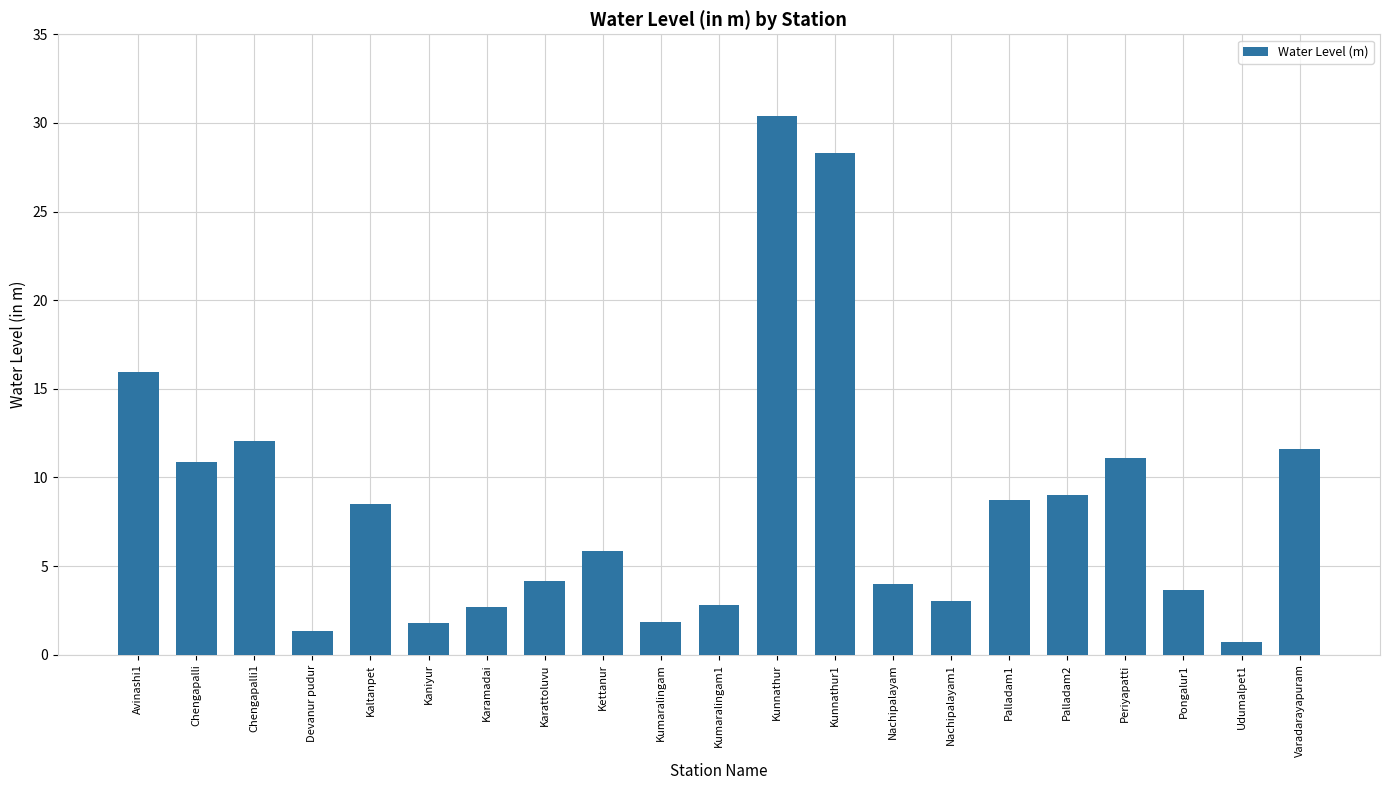

Are the bars grouped side by side (vs. stacked)?

No